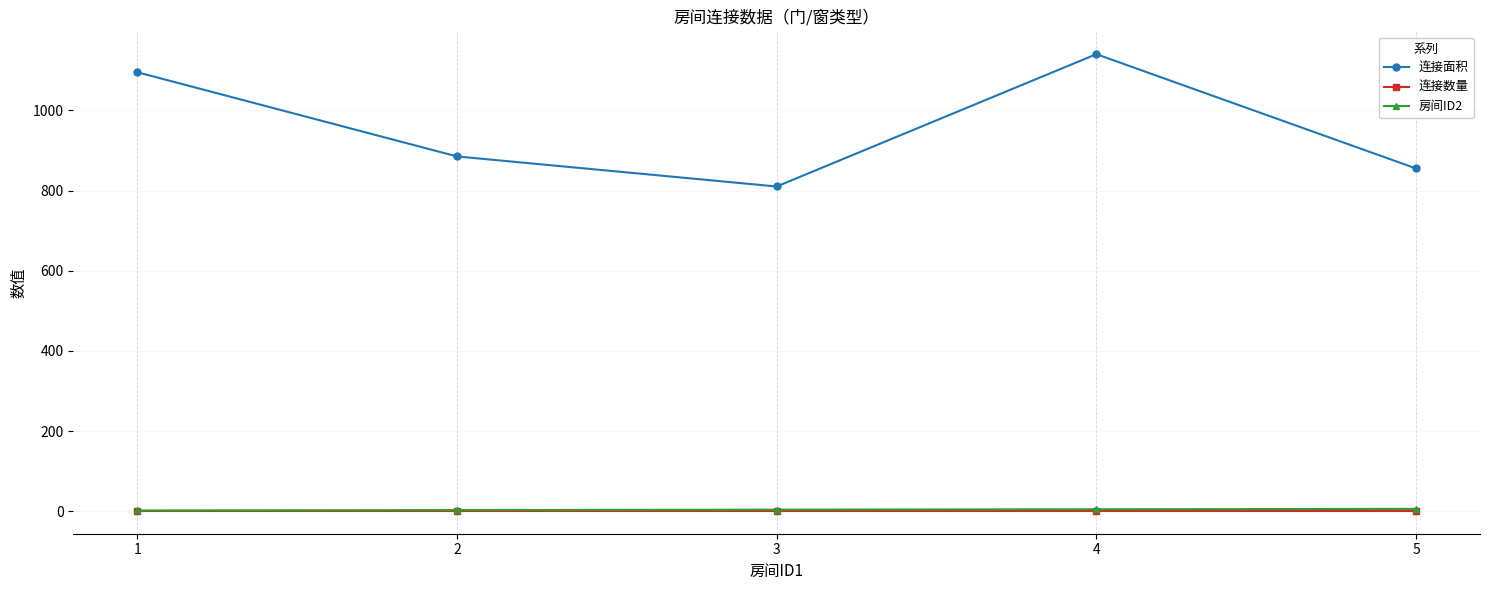

What is the difference between the highest and lowest values at 5?

854